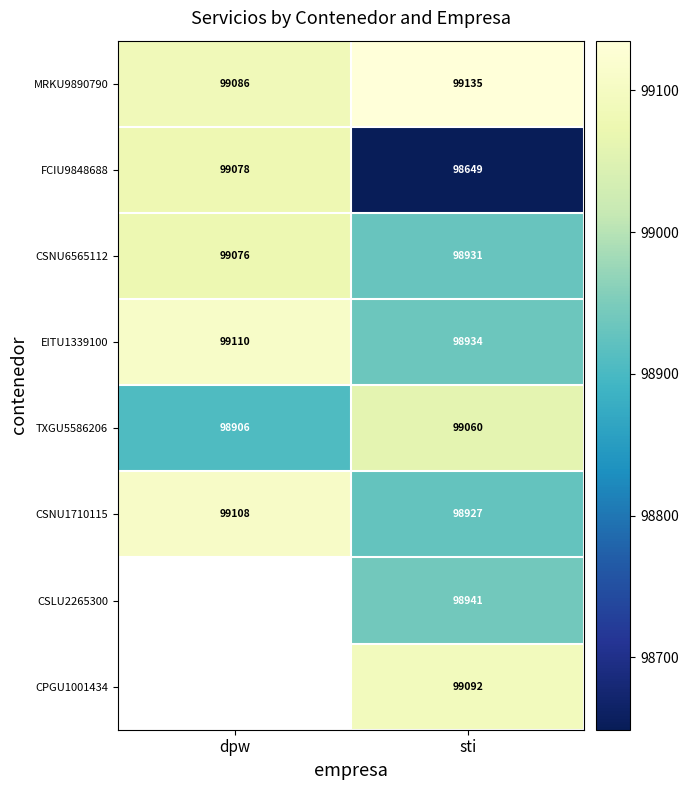

At which category does the chart reach its peak across all series?

sti